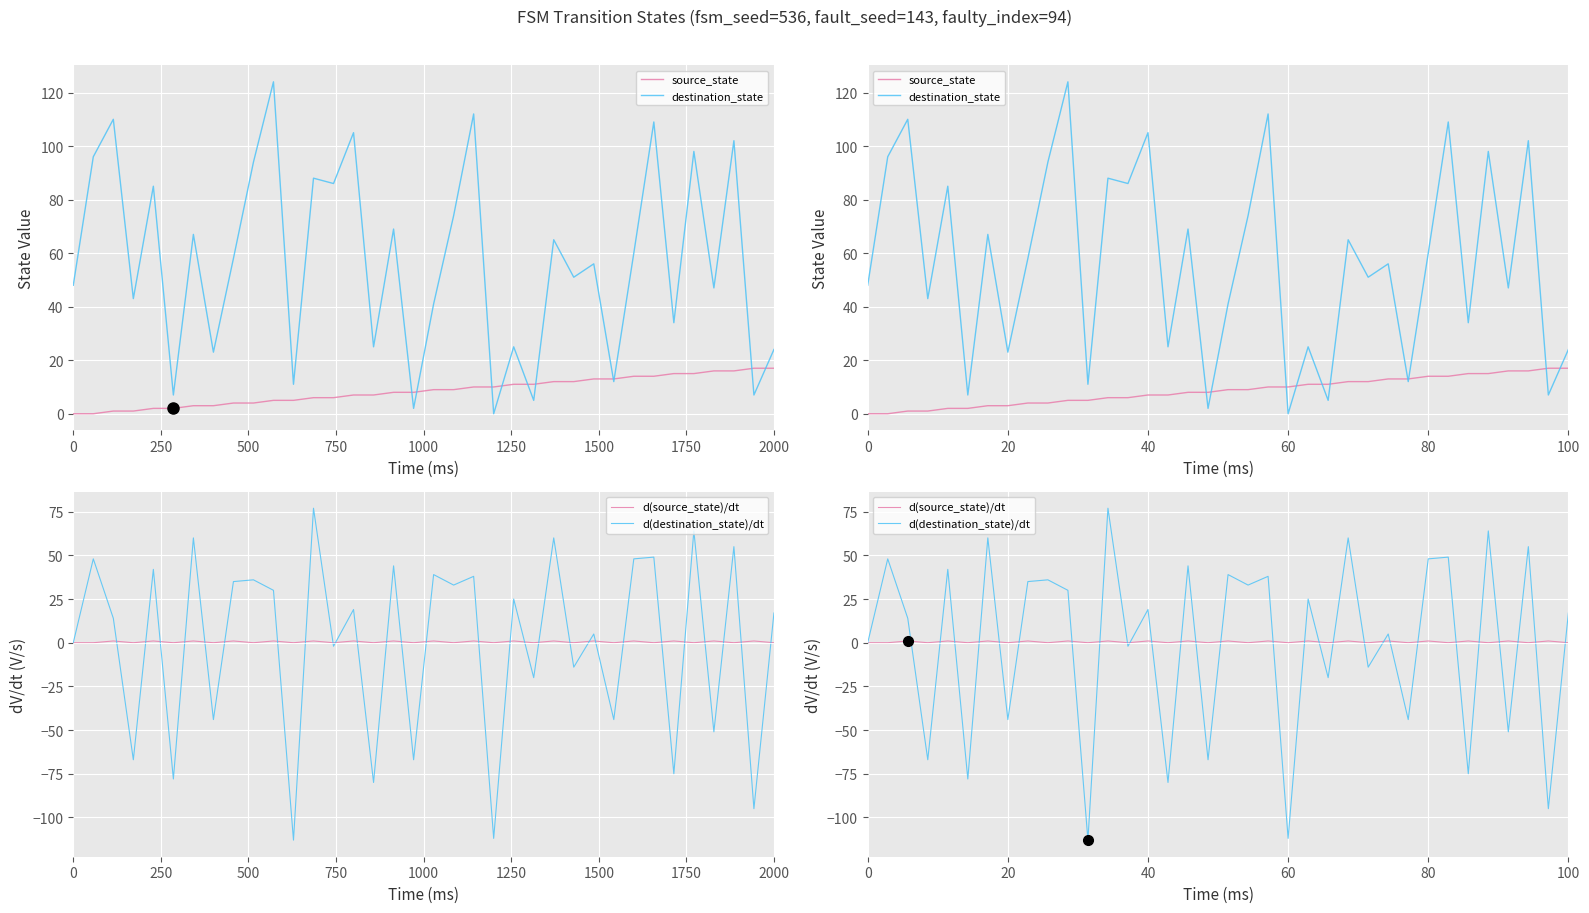

At how many categories does at least one series exceed -74?

36